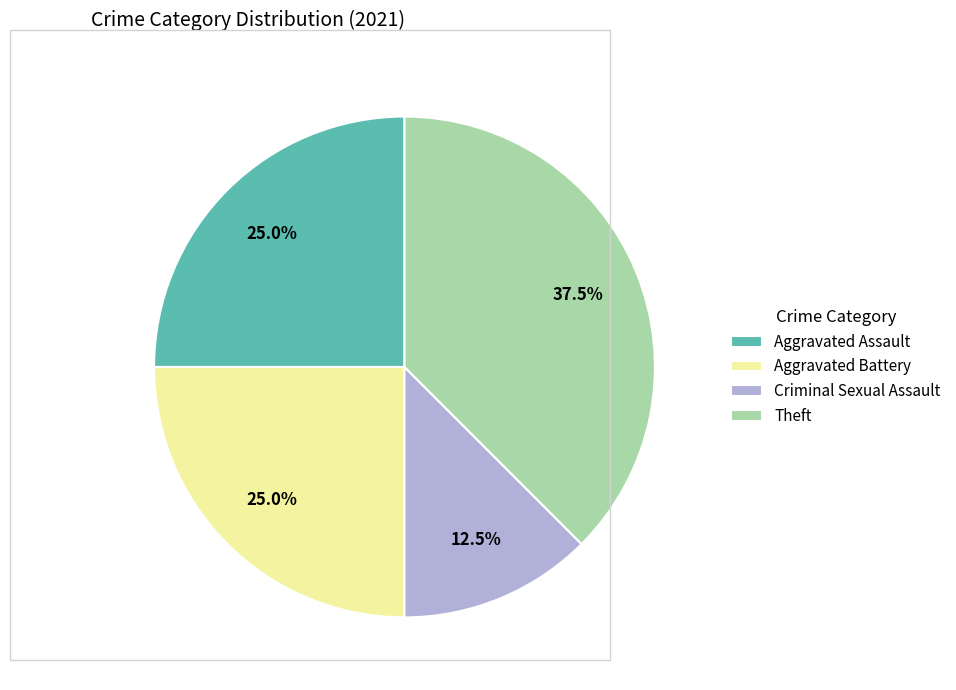

Which category has the biggest portion of the pie?

Theft